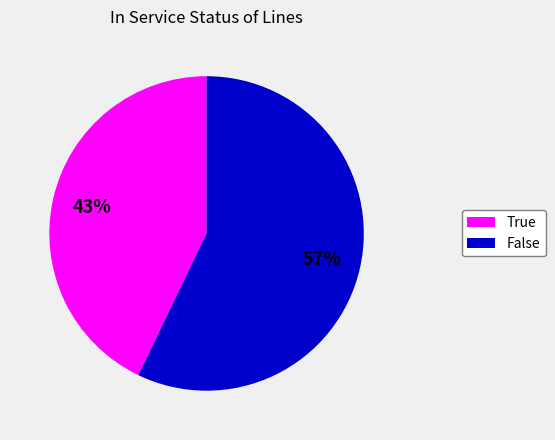

Which category has the biggest portion of the pie?

False